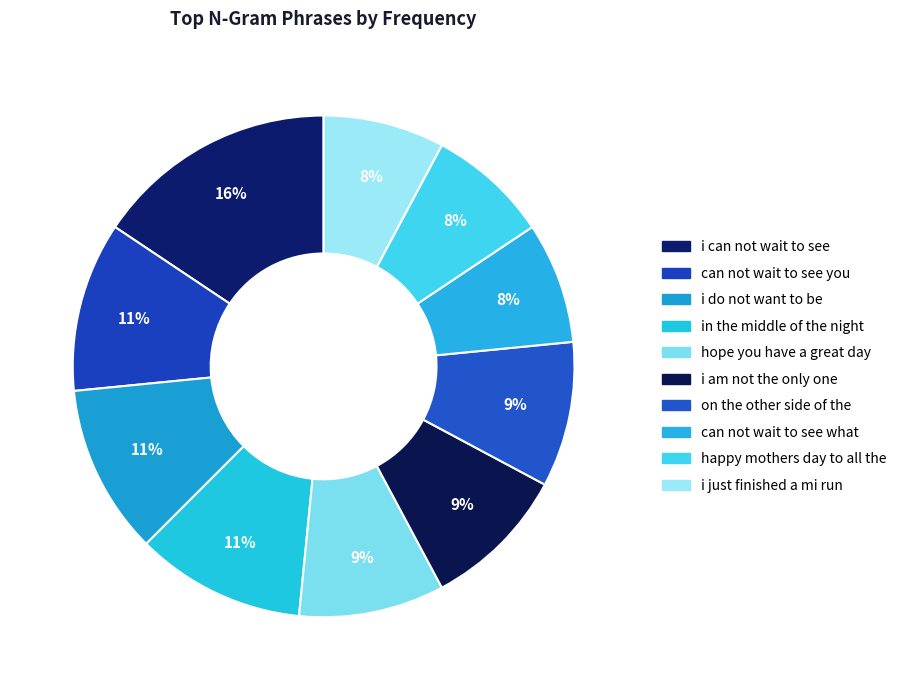

How many slices are in this pie chart?

10